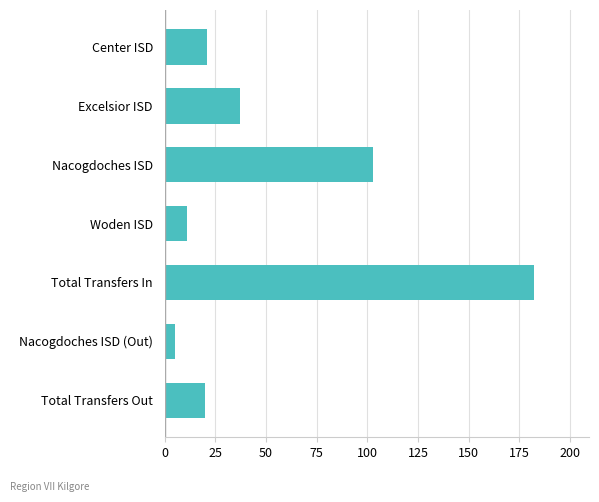

Are the bars horizontal?

Yes